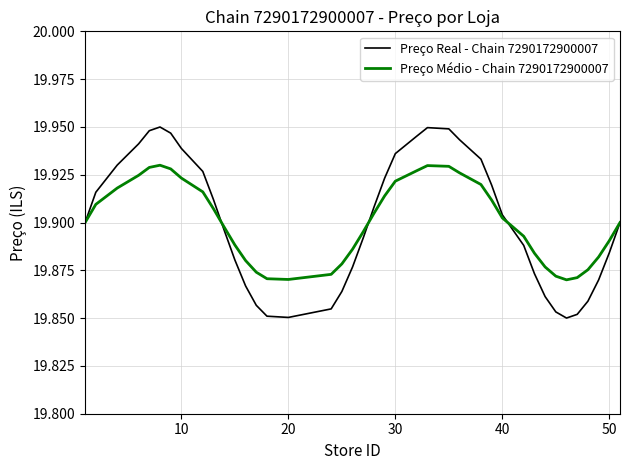

Which series has the widest spread of values?

Preço Real - Chain 7290172900007